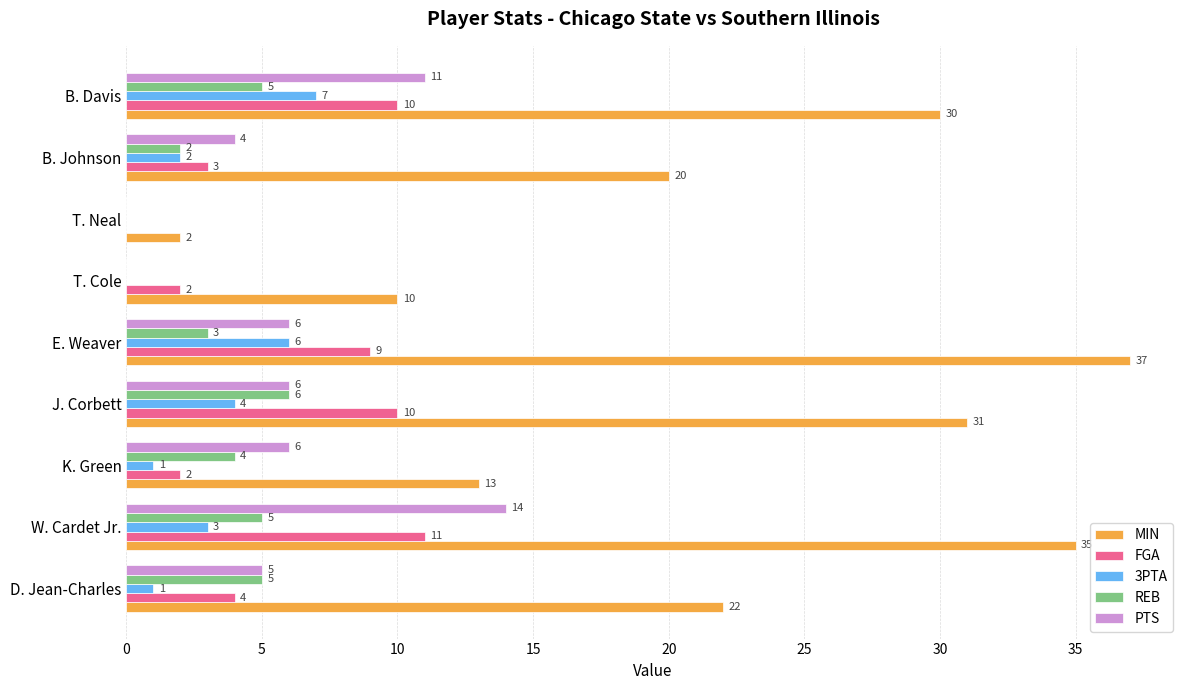

At which label is REB closest to 3?

E. Weaver